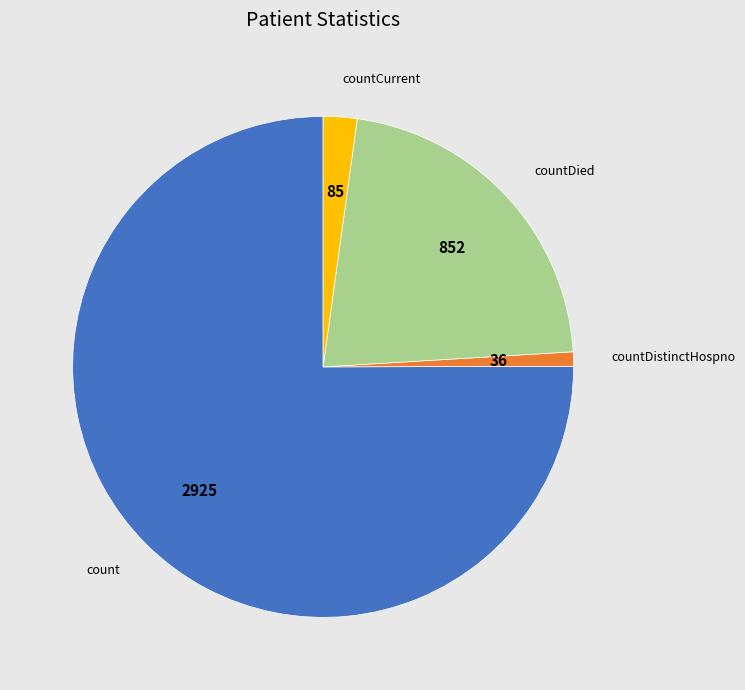

Approximately how many times larger is the value at count compared to countDistinctHospno?

81.2